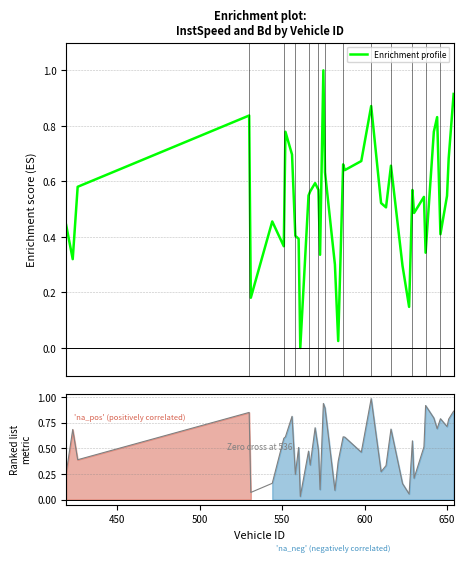

What is the highest value of the Enrichment profile series?

1.0